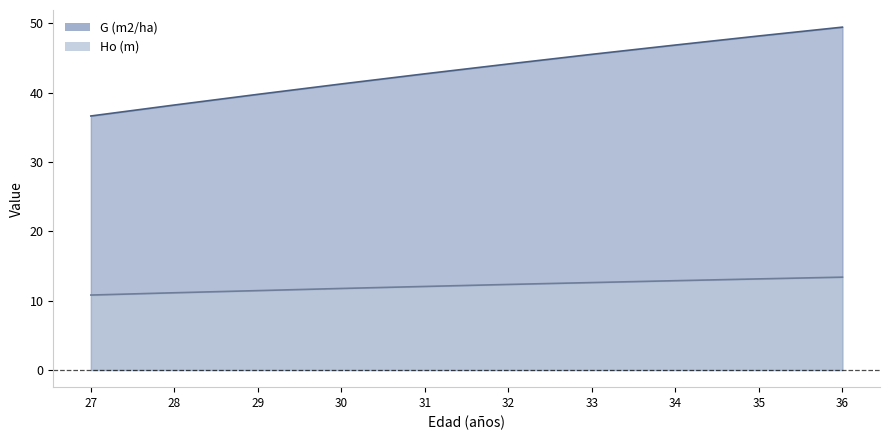

Which has a higher value, 36 or 27?

36